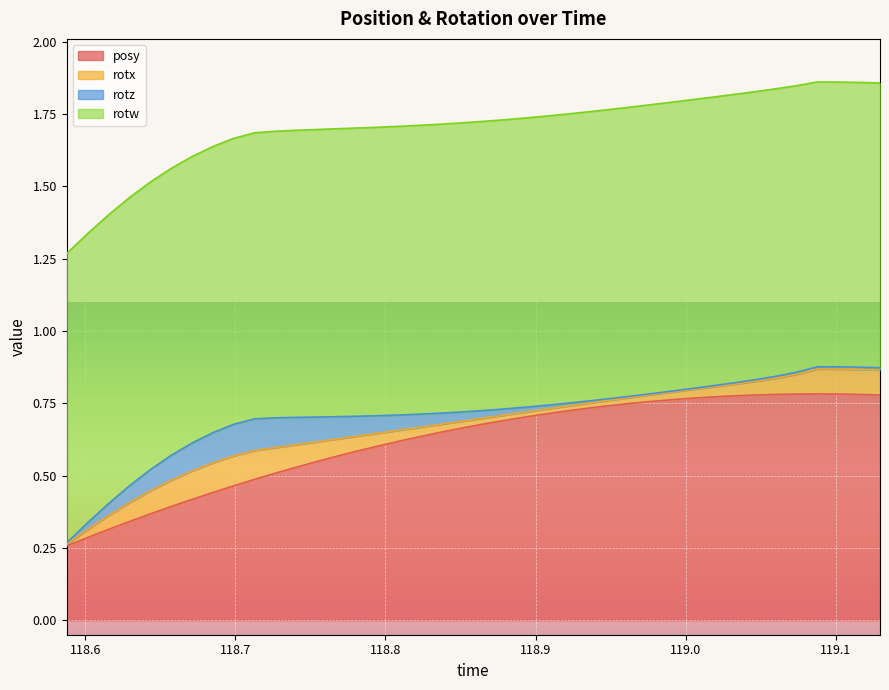

Which category has the highest value across all series?

118.5877